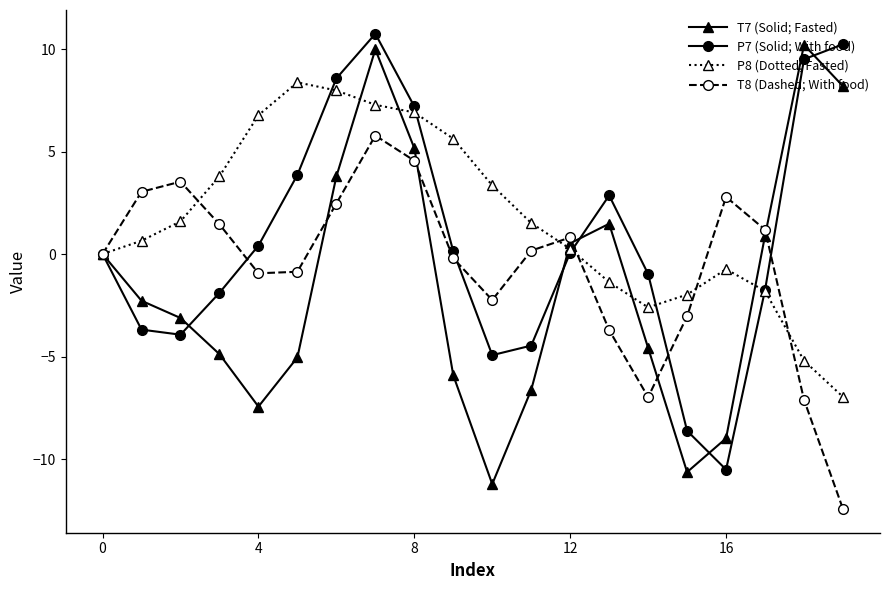

What are all the series names shown in the legend?

T7 (Solid; Fasted), P7 (Solid; With food), P8 (Dotted; Fasted), T8 (Dashed; With food)